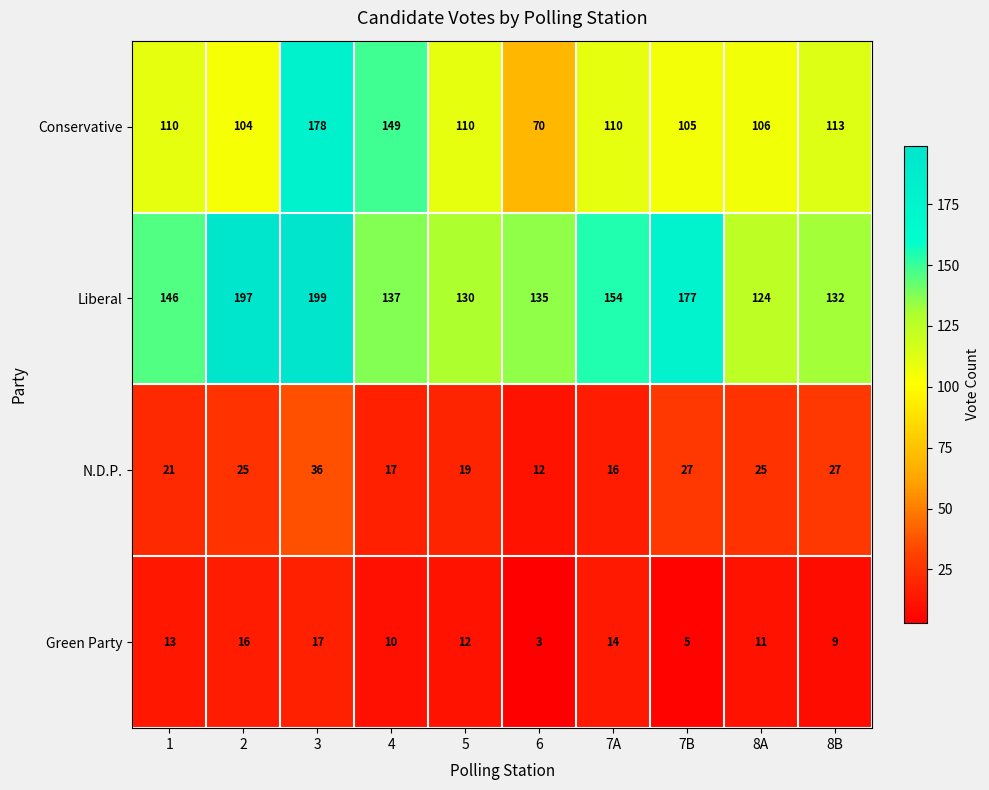

The Liberal series shows 163 at 8A. True or false?

False